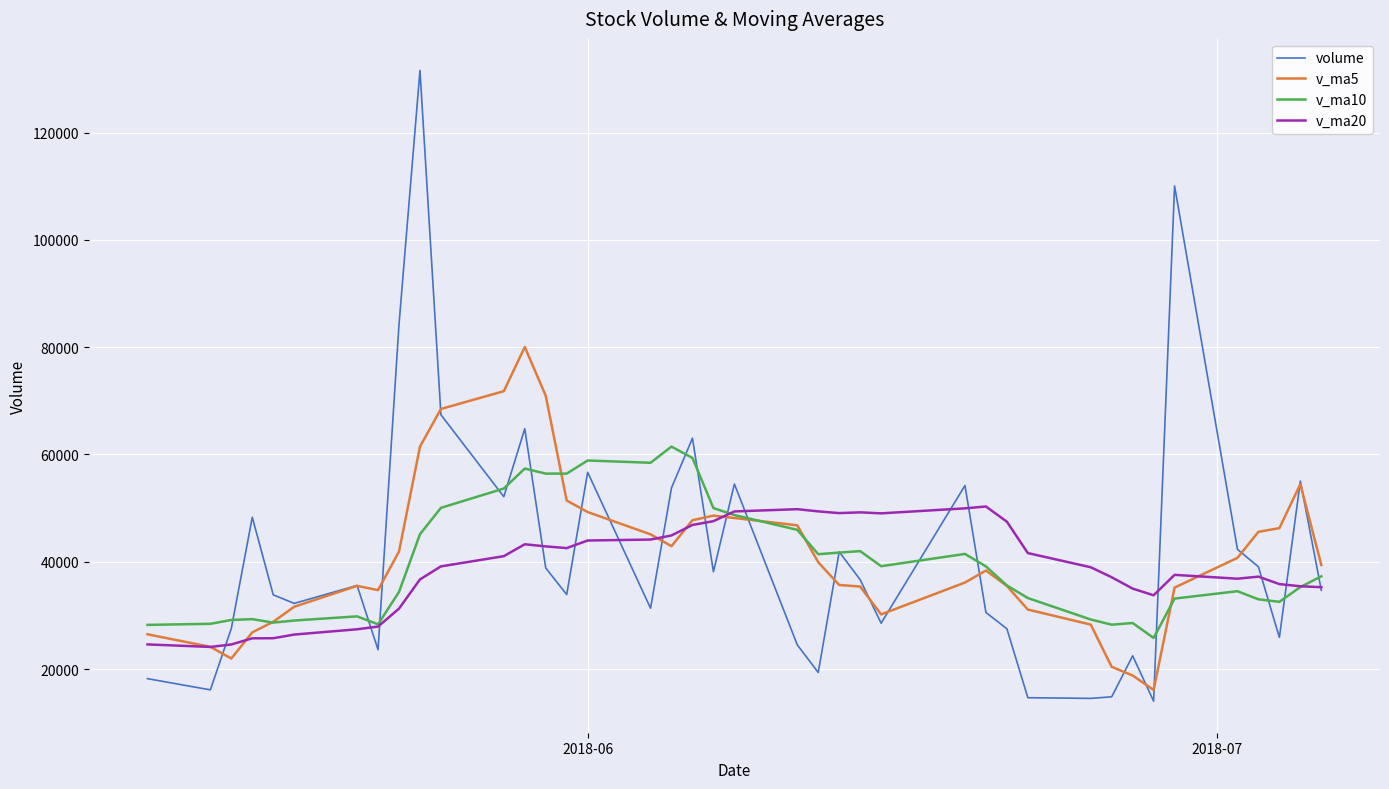

Which series has the largest range (max minus min)?

volume